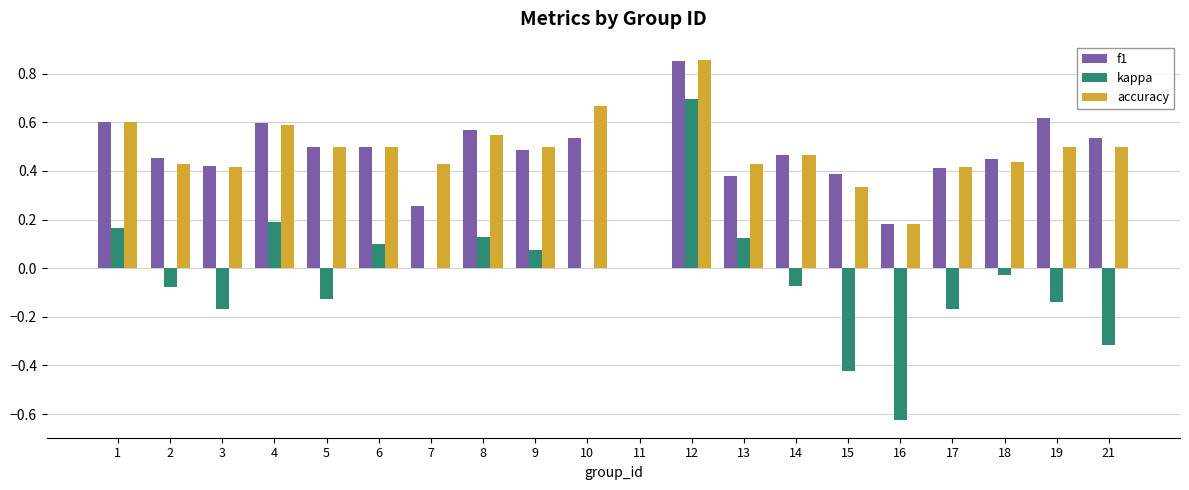

Which series changed the most between 2 and 9?

kappa